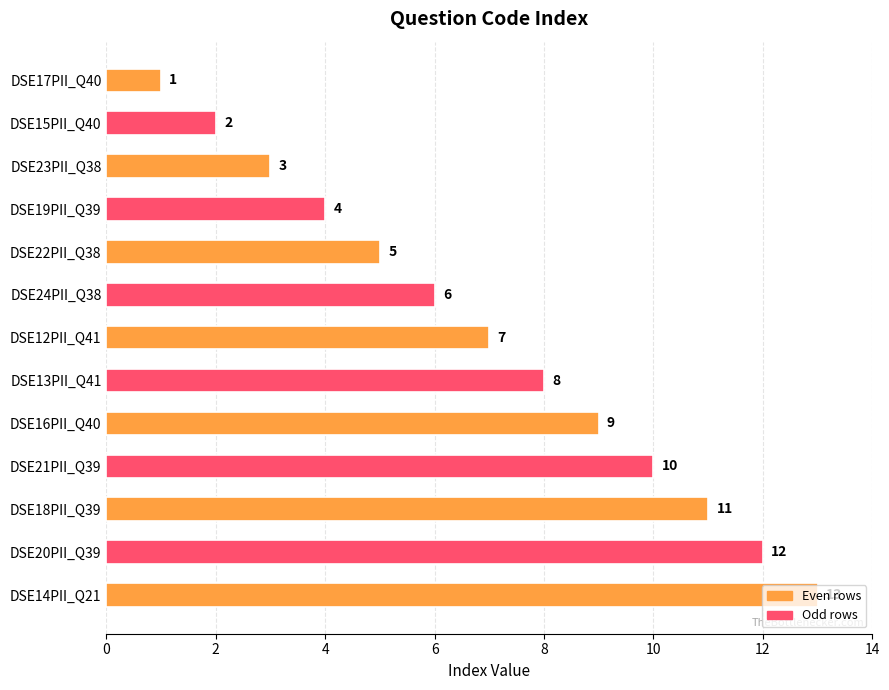

List the labels in order of value, smallest first.

DSE17PII_Q40, DSE15PII_Q40, DSE23PII_Q38, DSE19PII_Q39, DSE22PII_Q38, DSE24PII_Q38, DSE12PII_Q41, DSE13PII_Q41, DSE16PII_Q40, DSE21PII_Q39, DSE18PII_Q39, DSE20PII_Q39, DSE14PII_Q21